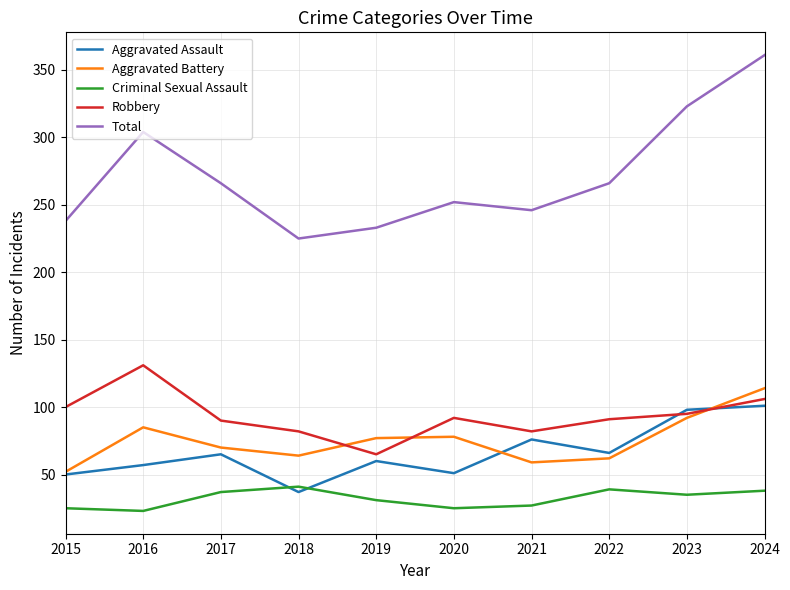

The value of Total at 2016 is 460. True or false?

False